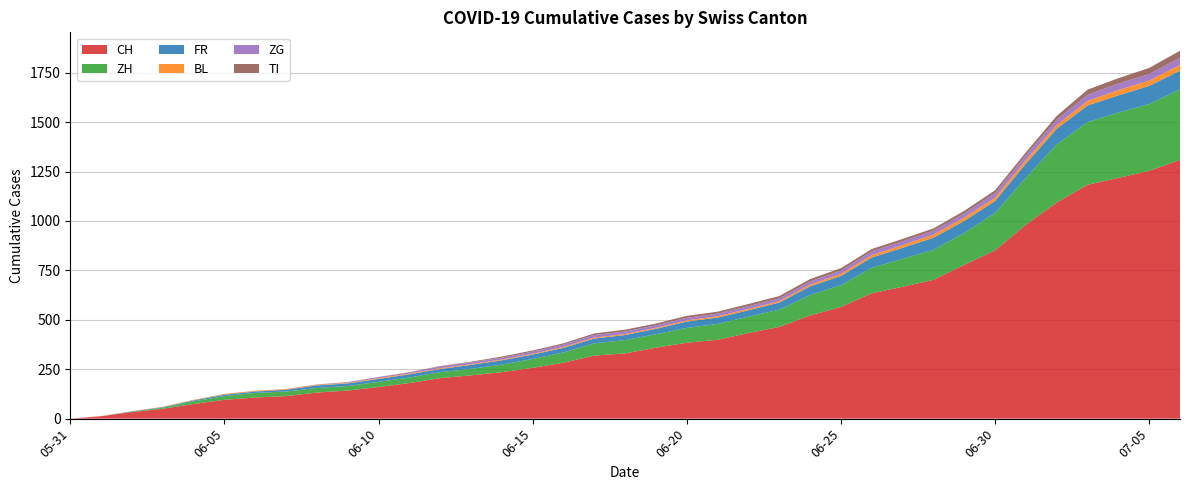

Reading left to right, transcribe all the data shown in this chart.

CH: 2020-05-31=0	2020-06-01=12	2020-06-02=33	2020-06-03=50	2020-06-04=74	2020-06-05=95	2020-06-06=107	2020-06-07=114	2020-06-08=132	2020-06-09=142	2020-06-10=160	2020-06-11=180	2020-06-12=205	2020-06-13=219	2020-06-14=235	2020-06-15=257	2020-06-16=283	2020-06-17=319	2020-06-18=330	2020-06-19=359	2020-06-20=384	2020-06-21=399	2020-06-22=433	2020-06-23=464	2020-06-24=522	2020-06-25=565	2020-06-26=634	2020-06-27=667	2020-06-28=702	2020-06-29=778	2020-06-30=851	2020-07-01=981	2020-07-02=1093	2020-07-03=1183	2020-07-04=1218	2020-07-05=1253	2020-07-06=1309
ZH: 2020-05-31=0	2020-06-01=0	2020-06-02=2	2020-06-03=5	2020-06-04=13	2020-06-05=19	2020-06-06=23	2020-06-07=23	2020-06-08=23	2020-06-09=23	2020-06-10=26	2020-06-11=28	2020-06-12=30	2020-06-13=33	2020-06-14=38	2020-06-15=45	2020-06-16=52	2020-06-17=62	2020-06-18=67	2020-06-19=68	2020-06-20=75	2020-06-21=80	2020-06-22=83	2020-06-23=87	2020-06-24=103	2020-06-25=110	2020-06-26=129	2020-06-27=141	2020-06-28=152	2020-06-29=161	2020-06-30=189	2020-07-01=237	2020-07-02=294	2020-07-03=317	2020-07-04=330	2020-07-05=338	2020-07-06=357
FR: 2020-05-31=0	2020-06-01=0	2020-06-02=2	2020-06-03=3	2020-06-04=5	2020-06-05=7	2020-06-06=7	2020-06-07=9	2020-06-08=13	2020-06-09=13	2020-06-10=15	2020-06-11=16	2020-06-12=16	2020-06-13=20	2020-06-14=22	2020-06-15=22	2020-06-16=23	2020-06-17=24	2020-06-18=26	2020-06-19=27	2020-06-20=32	2020-06-21=32	2020-06-22=32	2020-06-23=36	2020-06-24=44	2020-06-25=47	2020-06-26=52	2020-06-27=56	2020-06-28=61	2020-06-29=61	2020-06-30=61	2020-07-01=72	2020-07-02=79	2020-07-03=84	2020-07-04=87	2020-07-05=92	2020-07-06=94
BL: 2020-05-31=0	2020-06-01=1	2020-06-02=1	2020-06-03=2	2020-06-04=2	2020-06-05=3	2020-06-06=3	2020-06-07=3	2020-06-08=3	2020-06-09=3	2020-06-10=4	2020-06-11=4	2020-06-12=4	2020-06-13=4	2020-06-14=4	2020-06-15=4	2020-06-16=5	2020-06-17=5	2020-06-18=5	2020-06-19=5	2020-06-20=6	2020-06-21=7	2020-06-22=7	2020-06-23=7	2020-06-24=9	2020-06-25=10	2020-06-26=12	2020-06-27=14	2020-06-28=16	2020-06-29=17	2020-06-30=17	2020-07-01=18	2020-07-02=19	2020-07-03=23	2020-07-04=27	2020-07-05=27	2020-07-06=29
ZG: 2020-05-31=0	2020-06-01=0	2020-06-02=0	2020-06-03=0	2020-06-04=0	2020-06-05=0	2020-06-06=0	2020-06-07=0	2020-06-08=1	2020-06-09=3	2020-06-10=5	2020-06-11=5	2020-06-12=9	2020-06-13=9	2020-06-14=9	2020-06-15=11	2020-06-16=12	2020-06-17=13	2020-06-18=13	2020-06-19=13	2020-06-20=13	2020-06-21=13	2020-06-22=14	2020-06-23=14	2020-06-24=16	2020-06-25=17	2020-06-26=19	2020-06-27=19	2020-06-28=19	2020-06-29=21	2020-06-30=23	2020-07-01=25	2020-07-02=27	2020-07-03=31	2020-07-04=33	2020-07-05=33	2020-07-06=36
TI: 2020-05-31=0	2020-06-01=0	2020-06-02=0	2020-06-03=0	2020-06-04=1	2020-06-05=1	2020-06-06=1	2020-06-07=1	2020-06-08=1	2020-06-09=1	2020-06-10=1	2020-06-11=2	2020-06-12=2	2020-06-13=3	2020-06-14=6	2020-06-15=6	2020-06-16=6	2020-06-17=8	2020-06-18=9	2020-06-19=9	2020-06-20=10	2020-06-21=10	2020-06-22=11	2020-06-23=12	2020-06-24=12	2020-06-25=12	2020-06-26=12	2020-06-27=12	2020-06-28=12	2020-06-29=13	2020-06-30=14	2020-07-01=14	2020-07-02=19	2020-07-03=26	2020-07-04=27	2020-07-05=31	2020-07-06=36